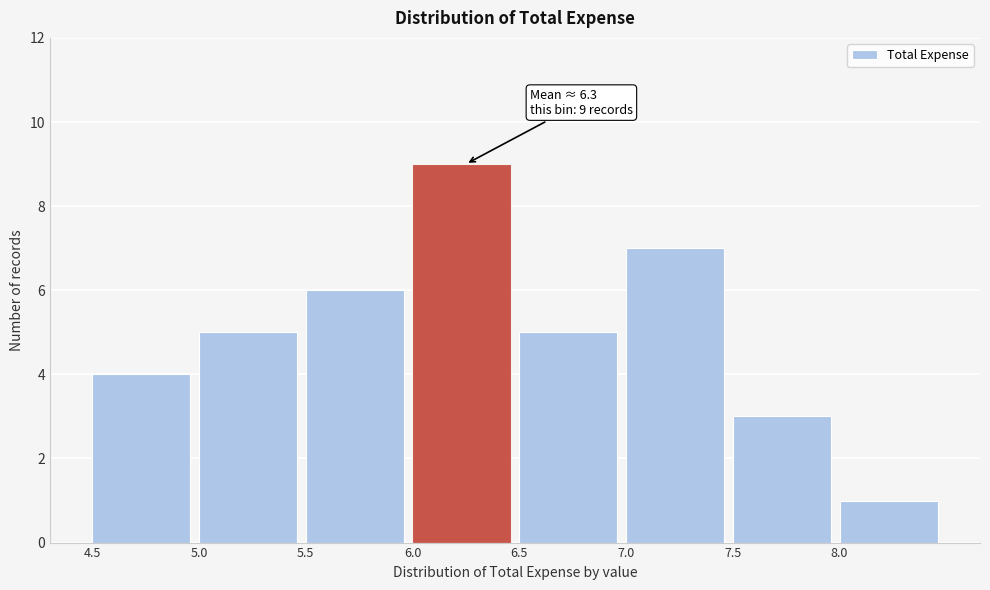

Over which range of the x-axis is the bar tallest?

6.0 to 6.5